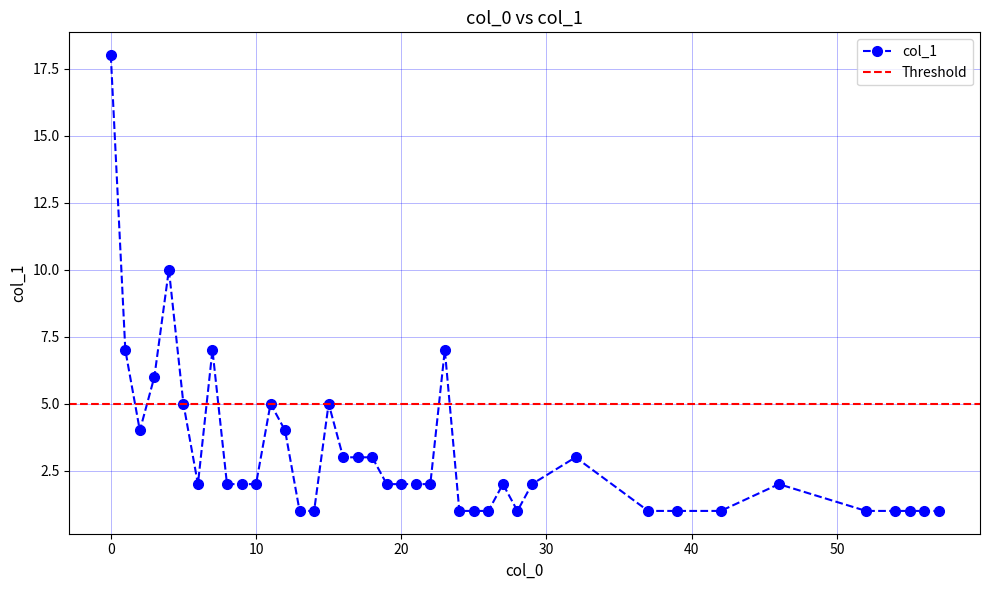

What is the smallest value displayed?

1